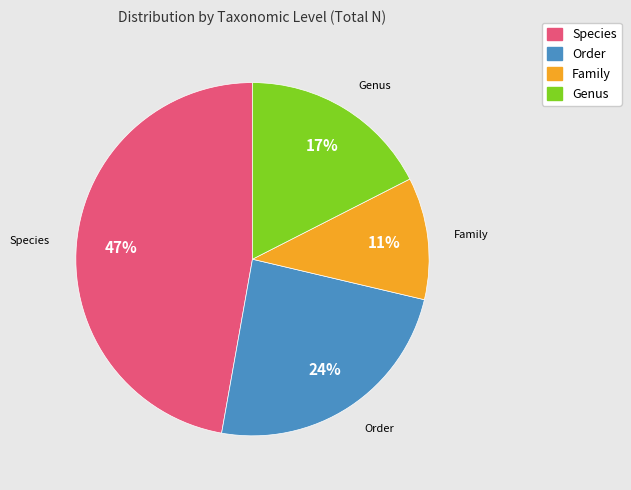

Does any single category account for the majority?

No